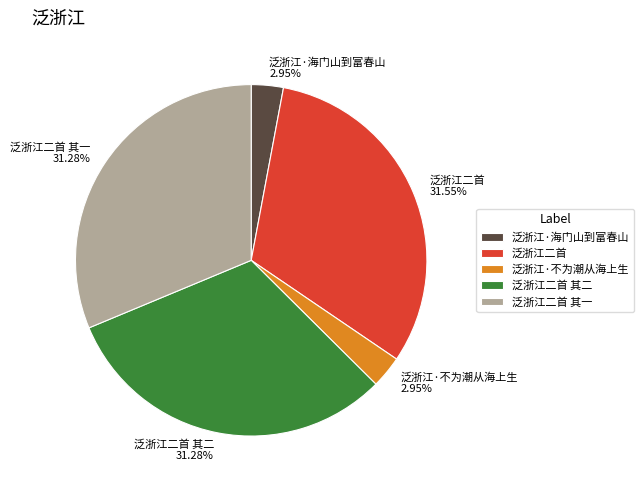

Do 泛浙江·不为潮从海上生 and 泛浙江二首 其一 together represent more than half of the pie?

No